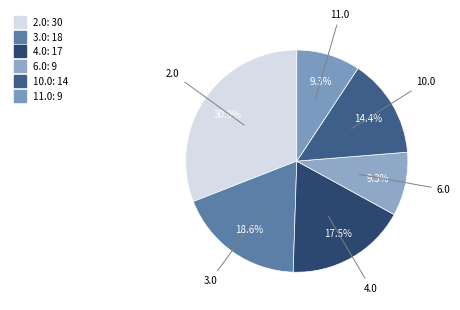

Which slice is the largest?

2.0